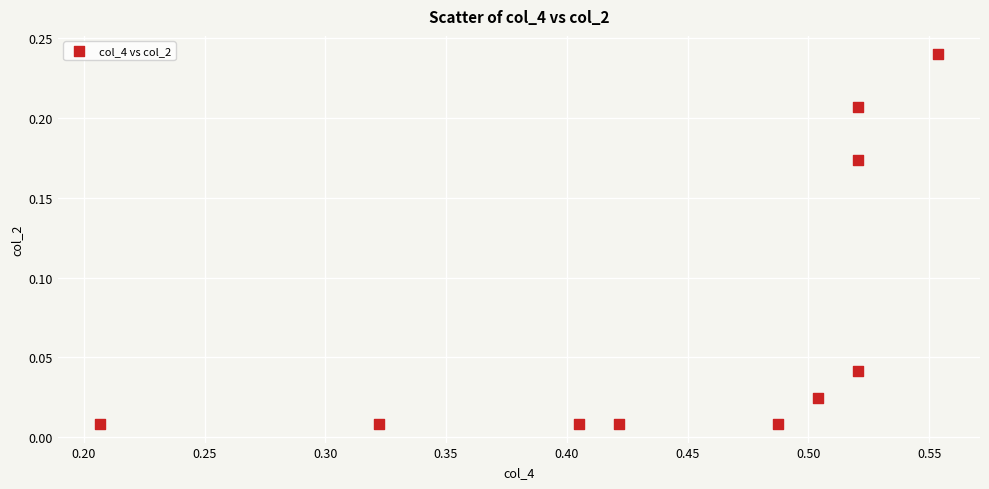

What is the average X value?

0.4